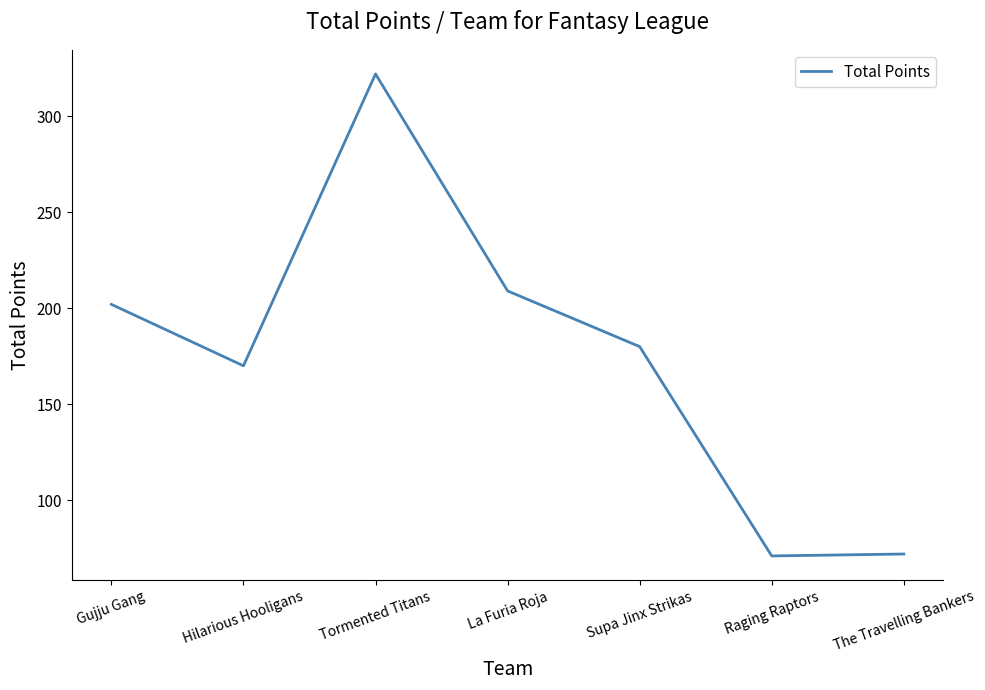

Is it true that the value at La Furia Roja is 57?

False